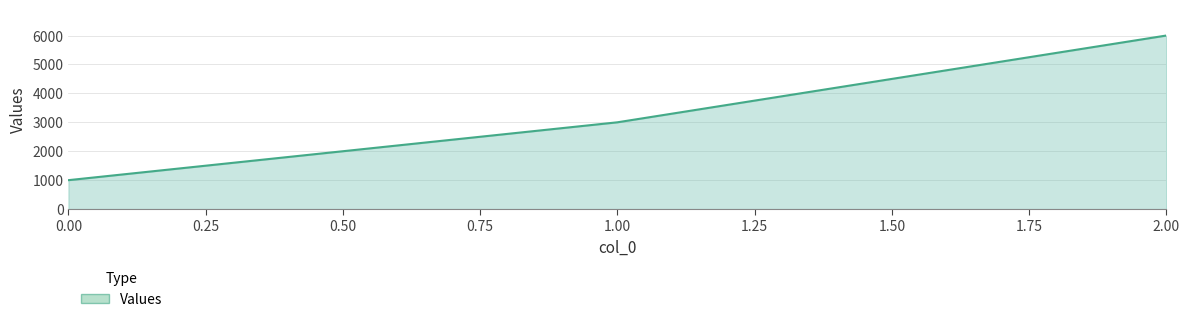

What is the minimum value shown in the chart?

1000